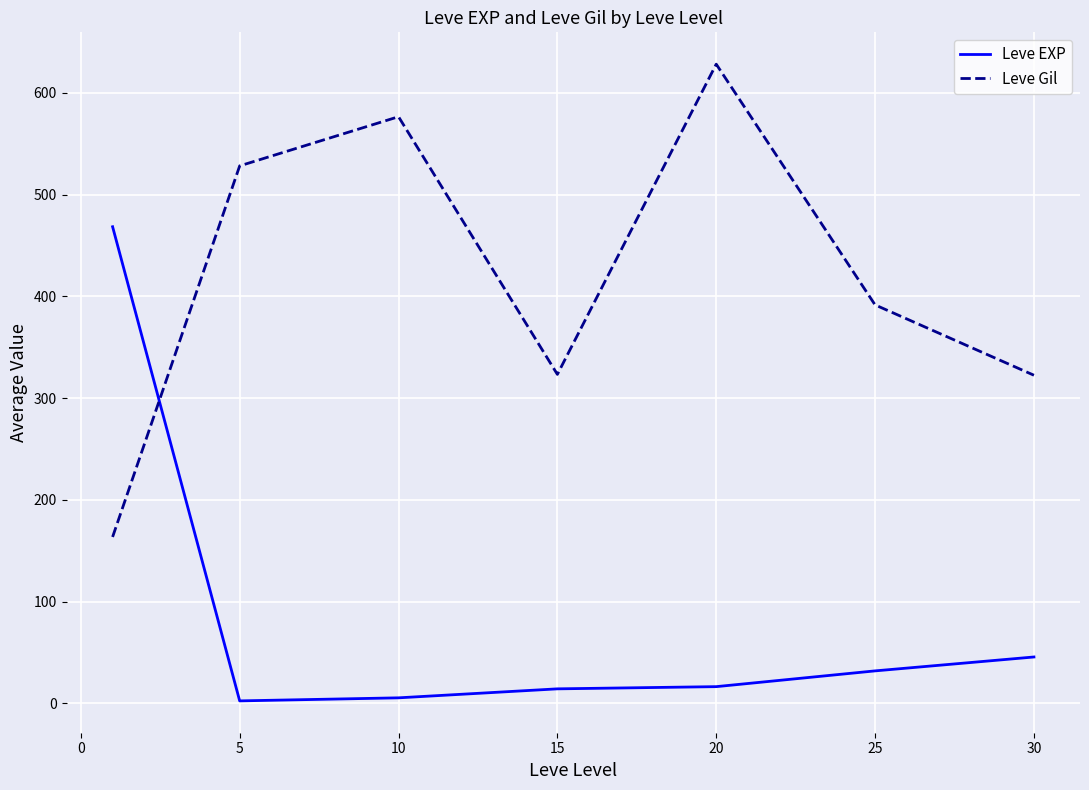

Does the chart have visible grid lines?

Yes